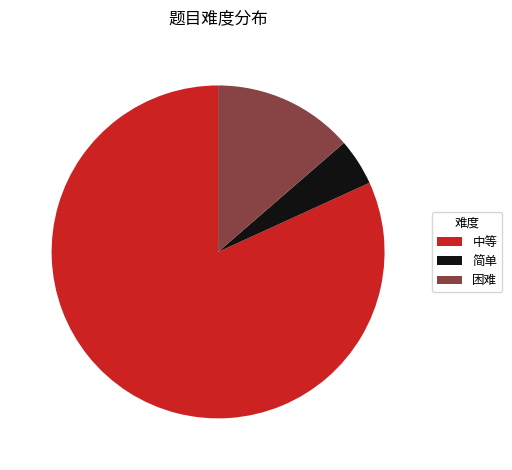

Count the number of slices in the pie.

3